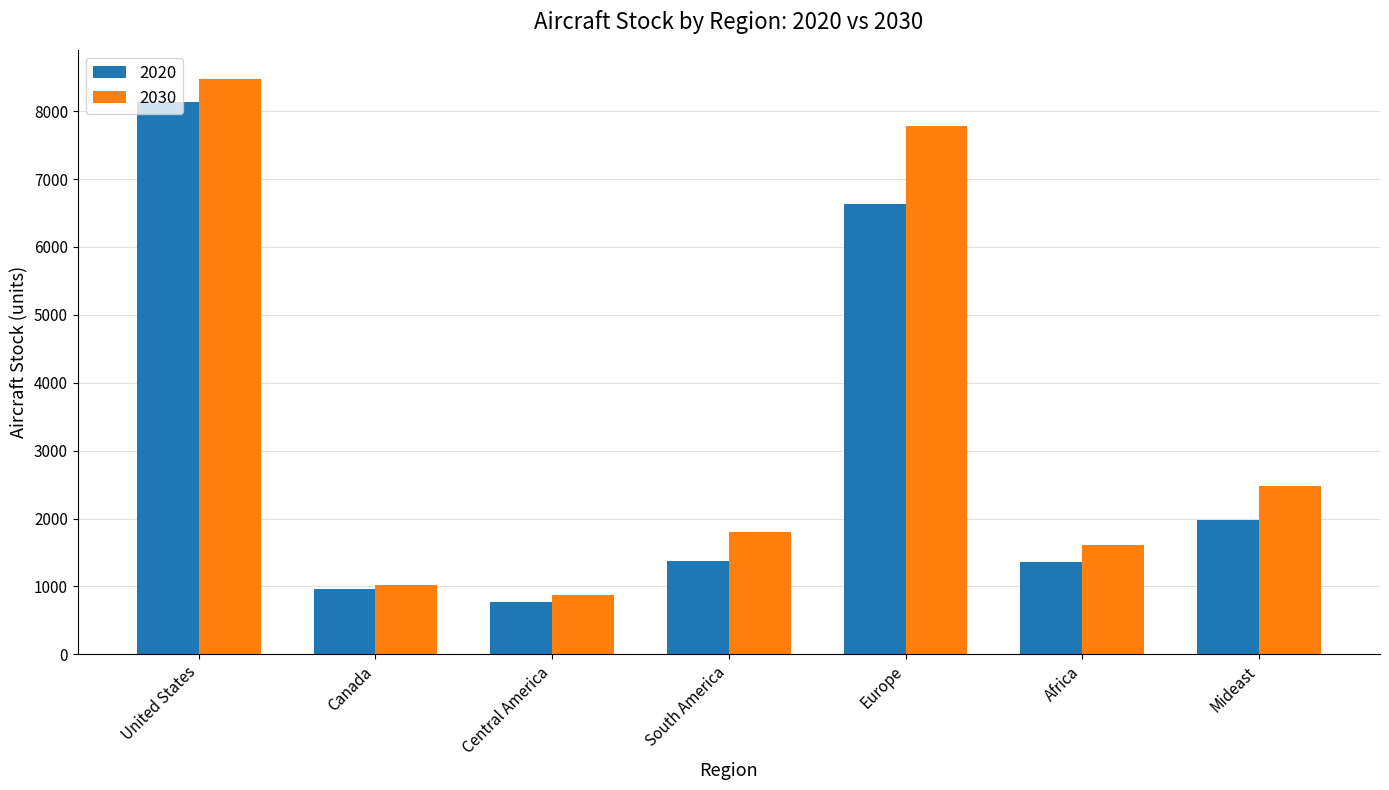

What is the maximum value shown in the chart?

8478.9